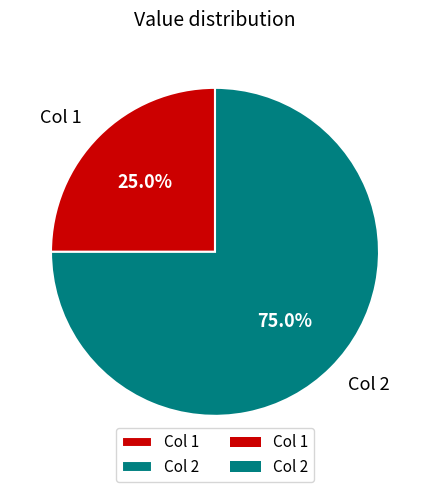

To the nearest percent, what percentage of the pie is Col 2?

75%